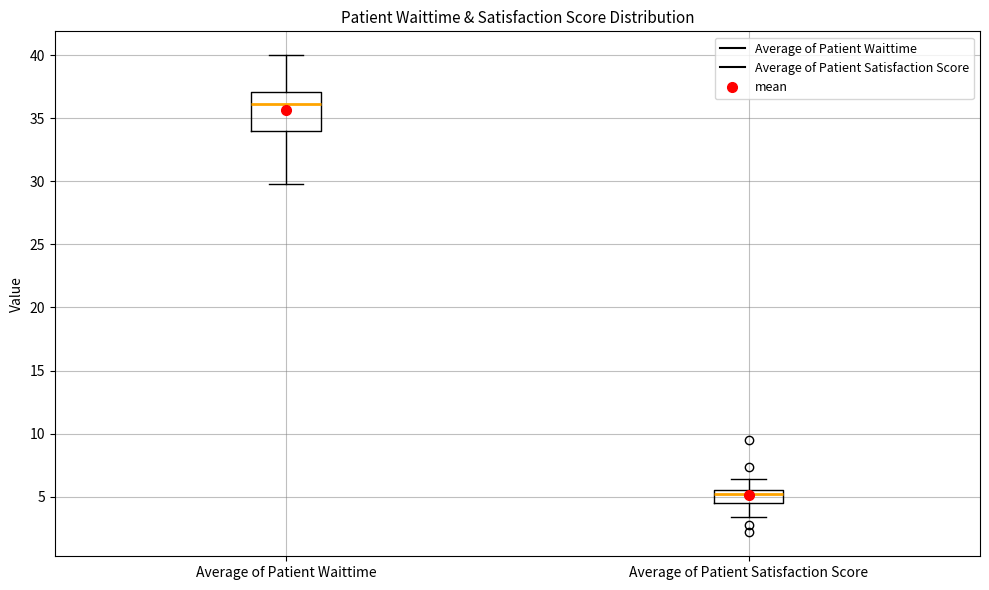

Which box's median line is the lowest?

Average of Patient Satisfaction Score